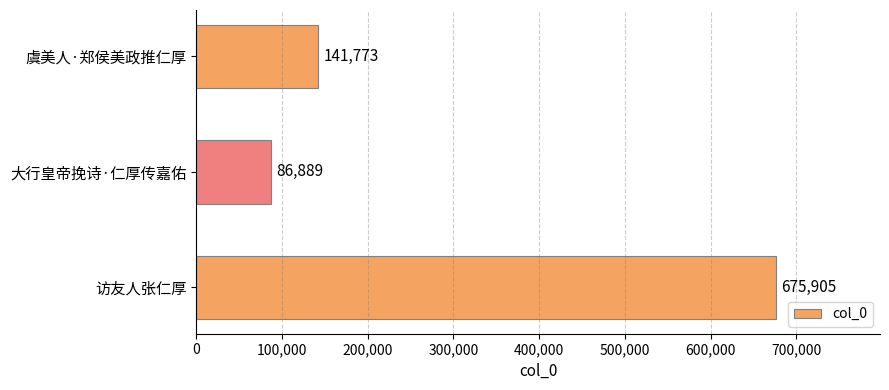

Is it true that the value at 虞美人·郑侯美政推仁厚 is 211514?

False